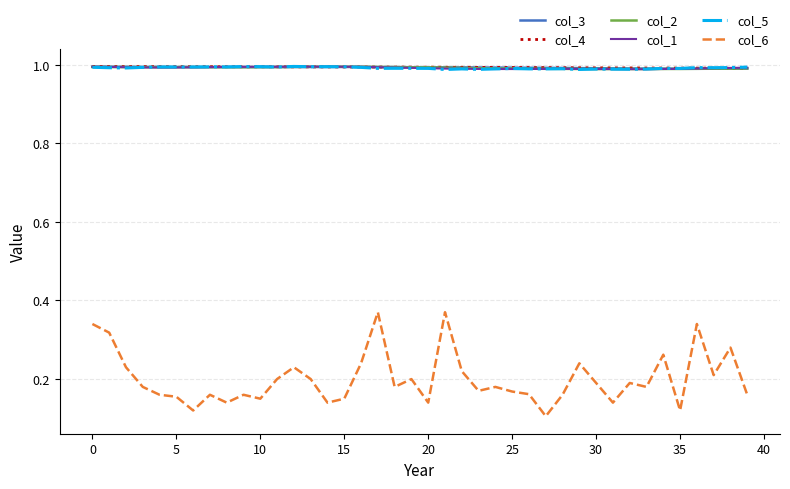

Which series has the widest spread of values?

col_6